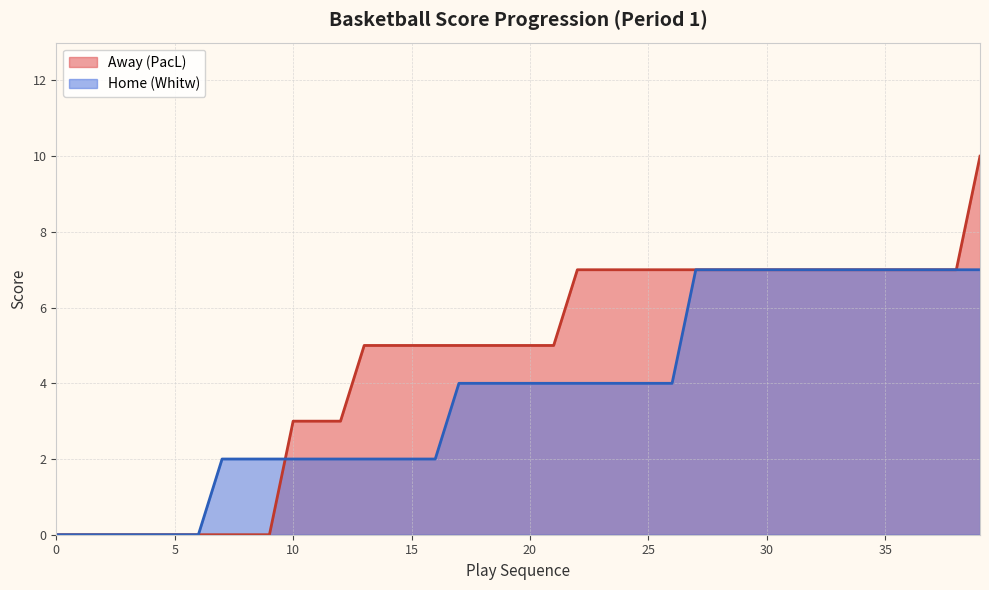

Is the value of Away at 18:17 greater than the value of Home at 19:33?

No